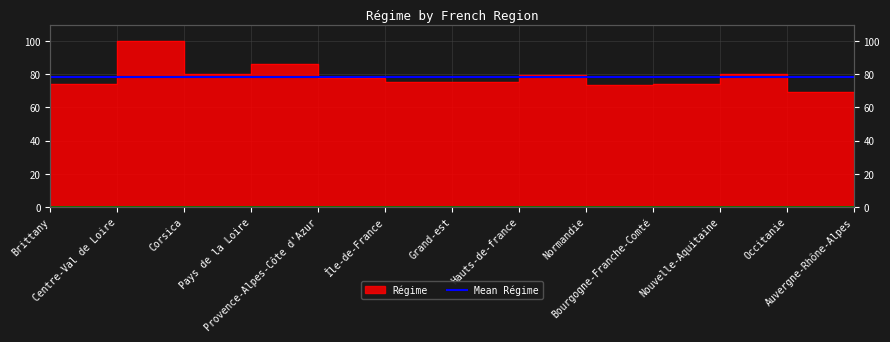

What is the change in value from Brittany to Île-de-France?

+4.0